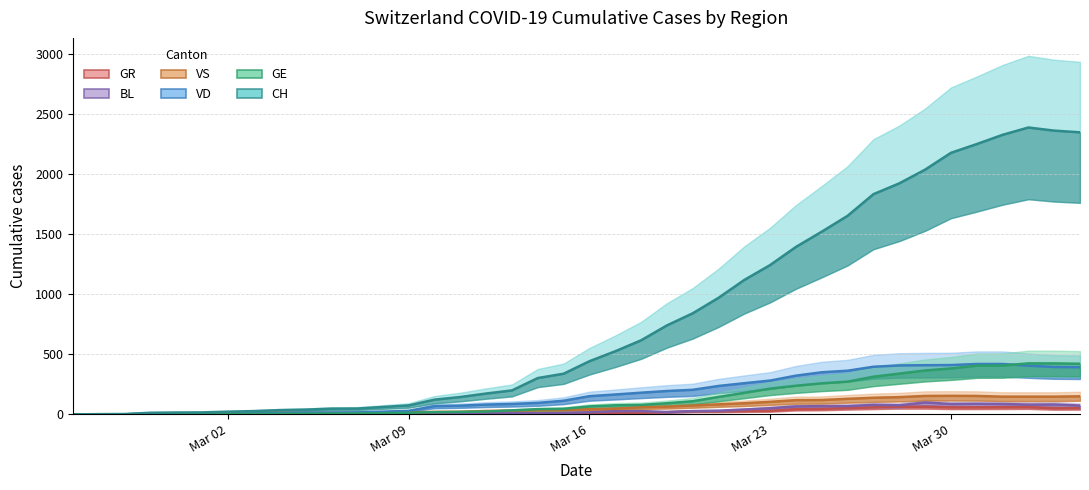

At Mar 02, list the series in order from largest to smallest.

GR, BL, VS, VD, GE, CH